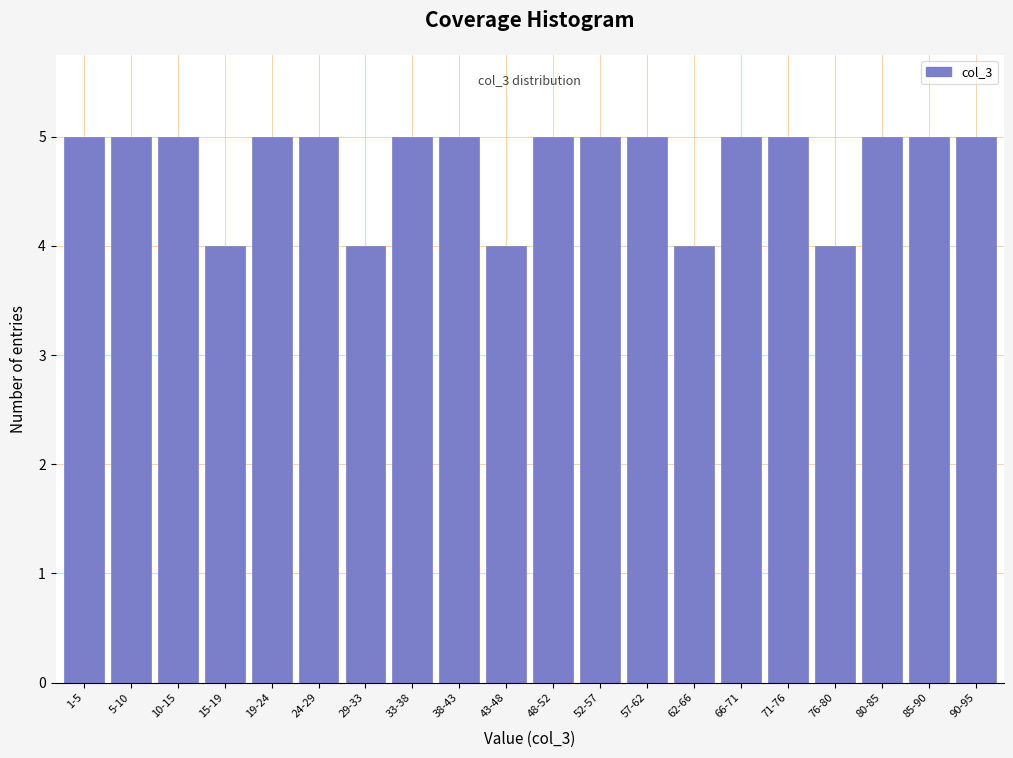

Reading right to left, transcribe all the data shown in this chart.

5	5	5	4	5	5	4	5	5	5	4	5	5	4	5	5	4	5	5	5